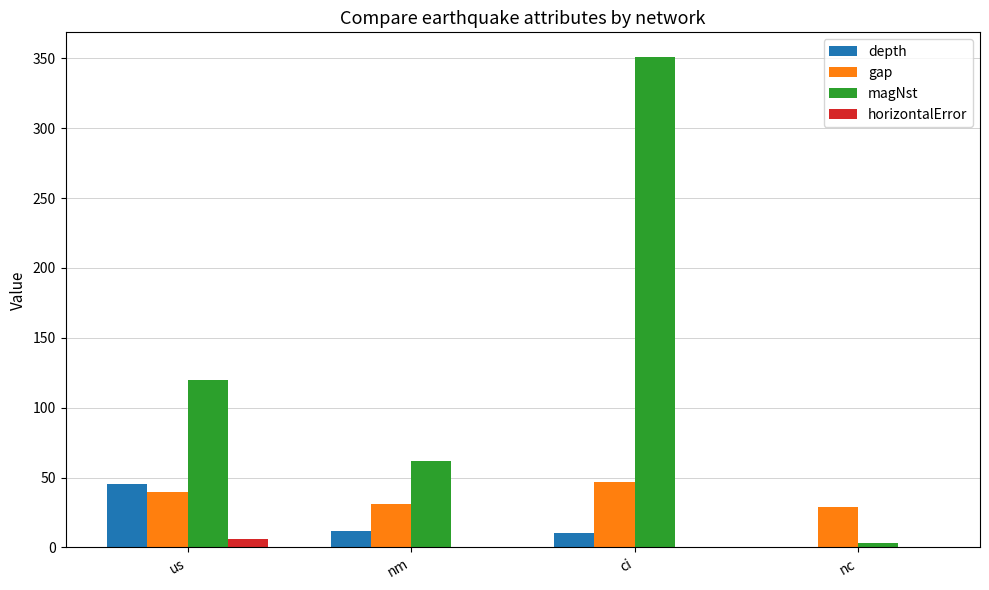

Are the bars horizontal?

No